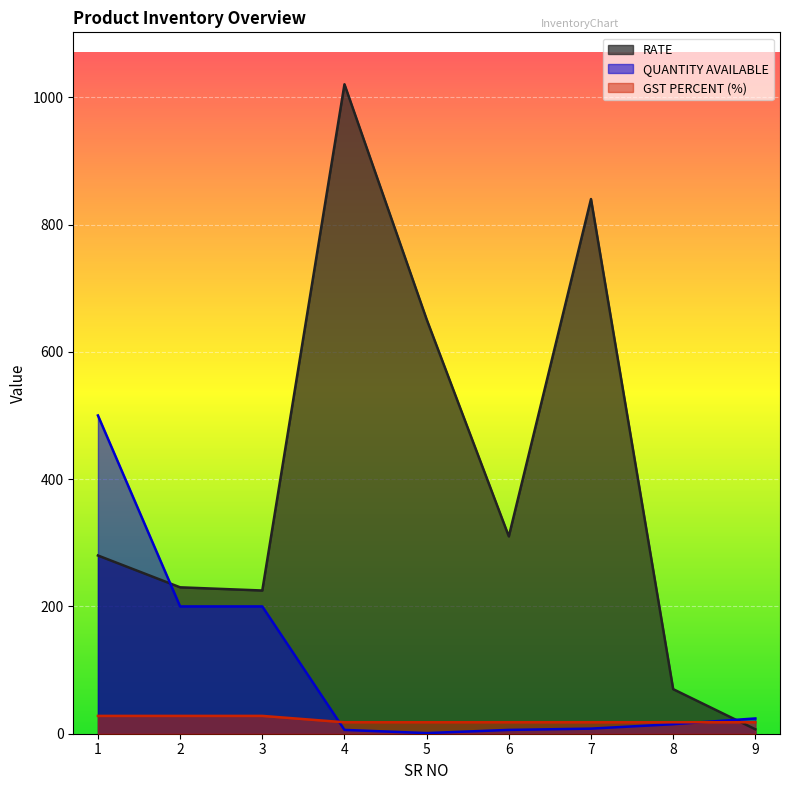

Reading left to right, what are all the values shown in this chart?

RATE: 1=280.0	2=230.0	3=225.0	4=1020.3	5=651.0	6=310.0	7=840.0	8=70.0	9=7.0
QUANTITY AVAILABLE: 1=500.0	2=200.0	3=200.0	4=6.0	5=1.0	6=6.0	7=8.0	8=15.0	9=24.0
GST PERCENT (%): 1=28.0	2=28.0	3=28.0	4=18.0	5=18.0	6=18.0	7=18.0	8=18.0	9=18.0